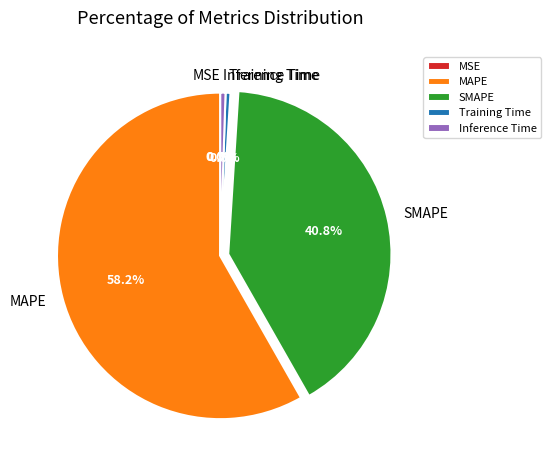

Which slice is the largest?

MAPE